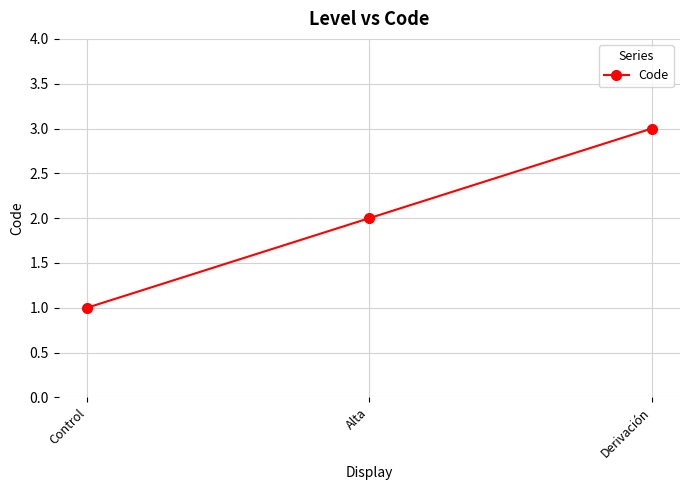

List the labels in order of value, smallest first.

Control, Alta, Derivación